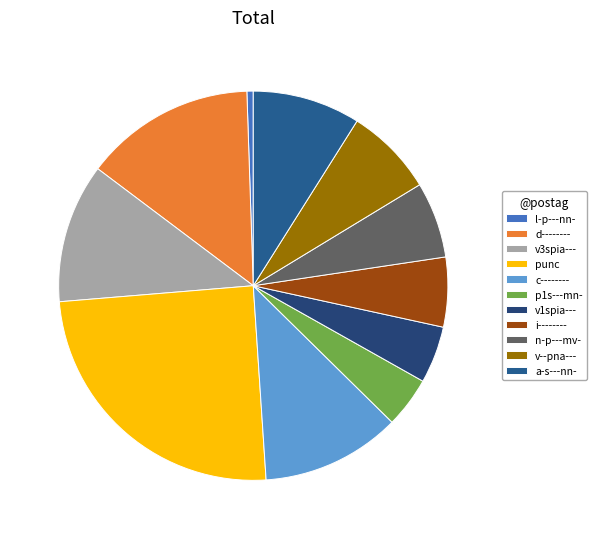

Which category has the smallest portion of the pie?

l-p---nn-